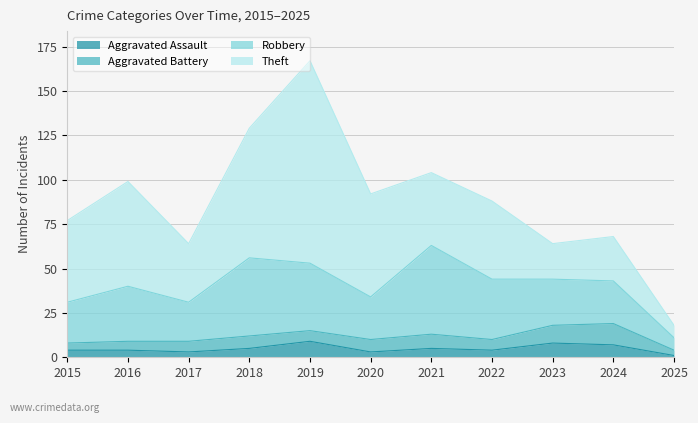

Does the chart display data point markers on the line(s)?

No